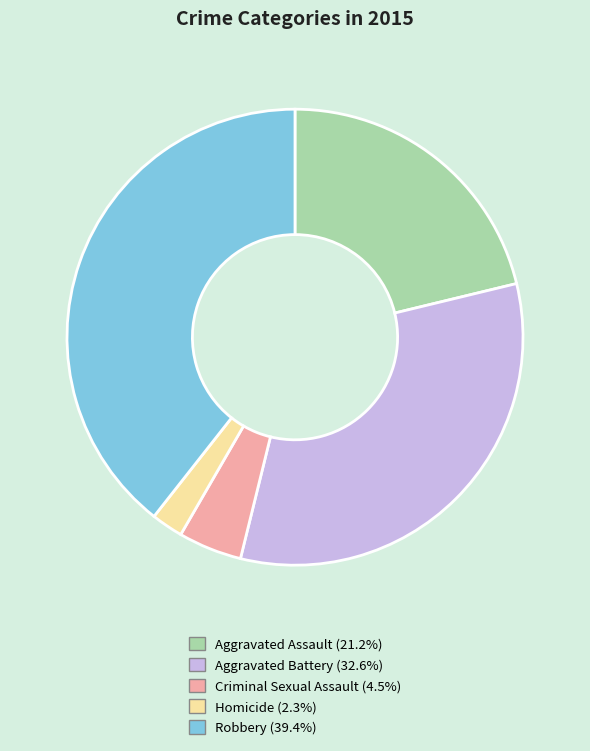

Does Homicide account for over 50% of the chart?

No